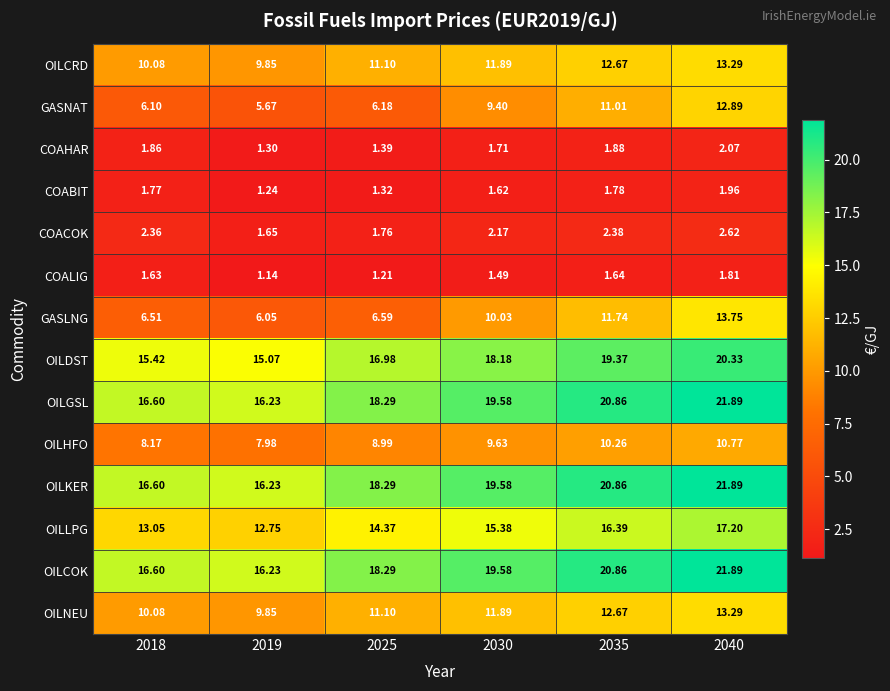

Which series has the largest range (max minus min)?

GASLNG